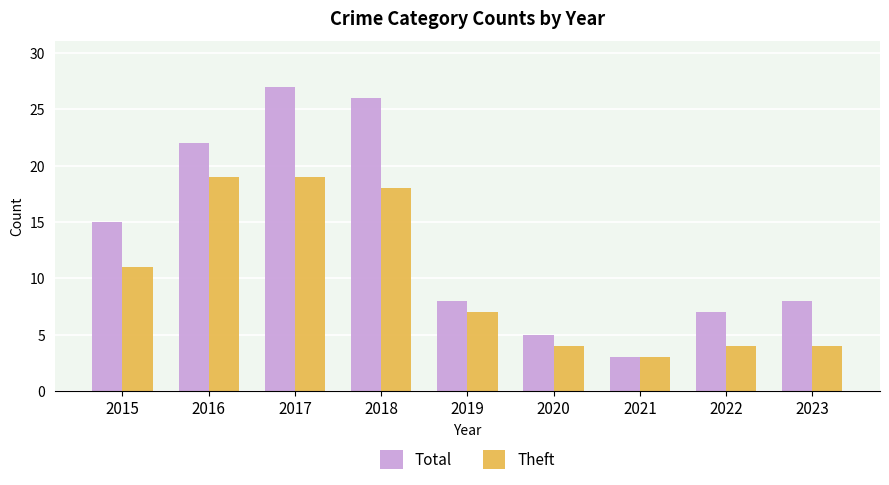

What is the total value across all series at 2023?

12